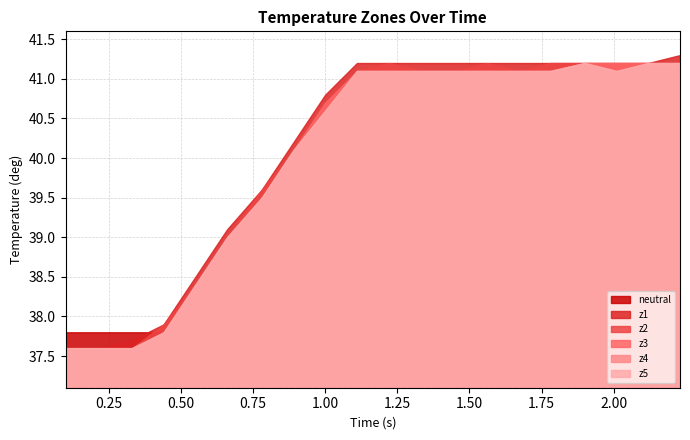

What is the average value of the neutral series?

37.7